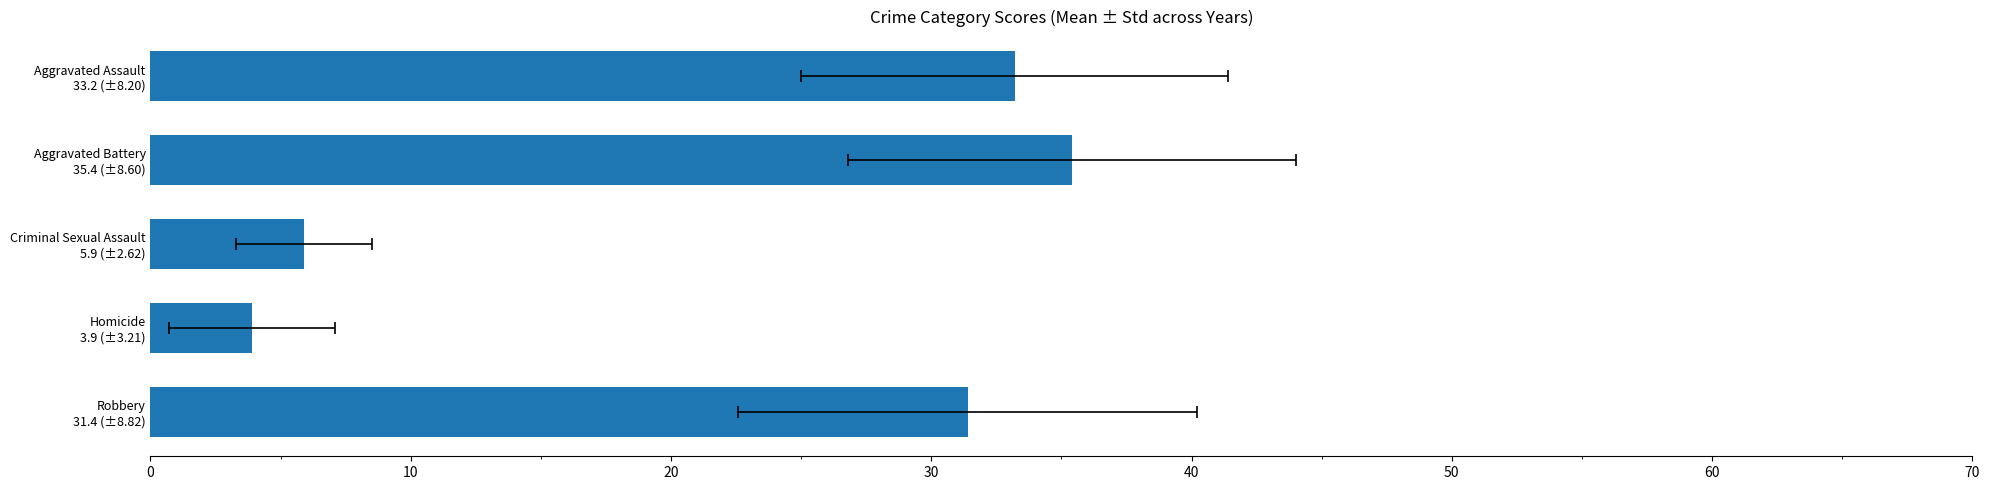

What is the change in value from Homicide 3.9 (±3.21) to Aggravated Assault 33.2 (±8.20)?

+29.3